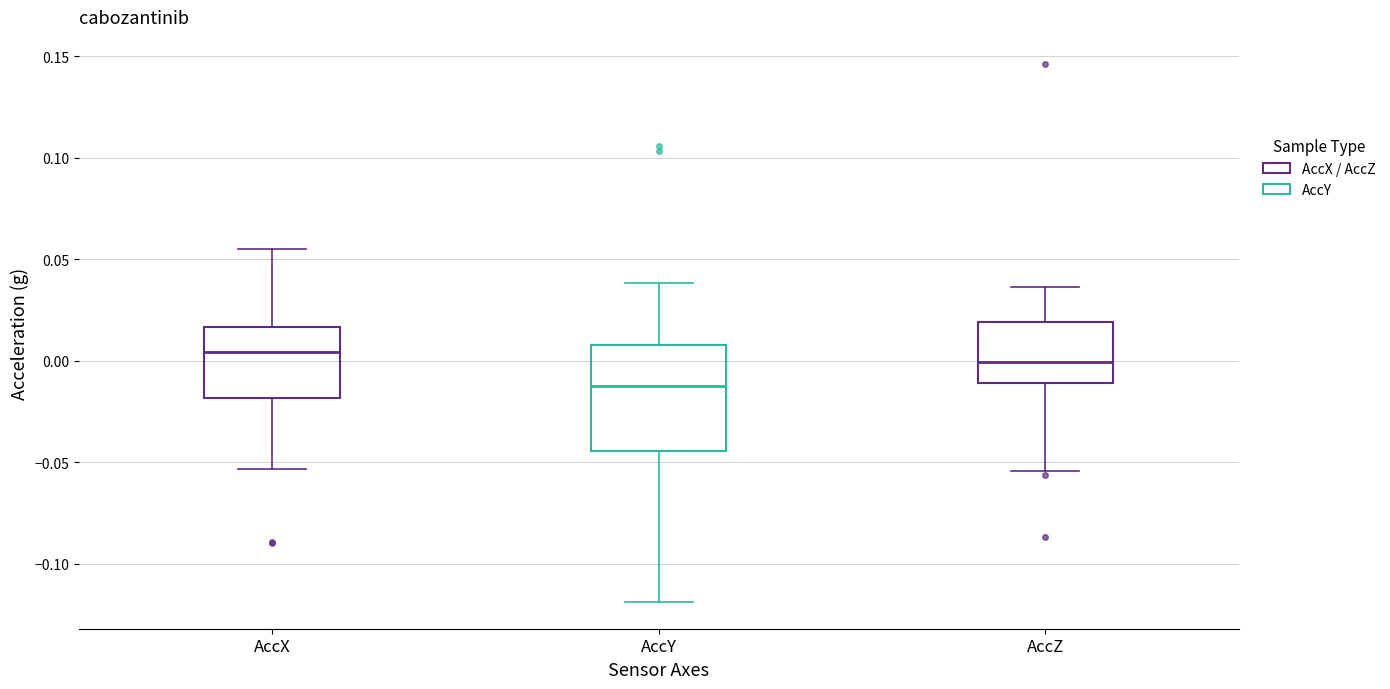

Reading left to right, read every box against the y-axis: the position of its median line, the range the box covers, and the ends of its whiskers. The values are not printed on the chart, so give them approximately, as read against the axis.

AccX: median 0.005, box -0.020 to 0.015, whiskers -0.055 to 0.055
AccY: median -0.015, box -0.045 to 0.010, whiskers -0.120 to 0.040
AccZ: median 0.000, box -0.010 to 0.020, whiskers -0.055 to 0.035